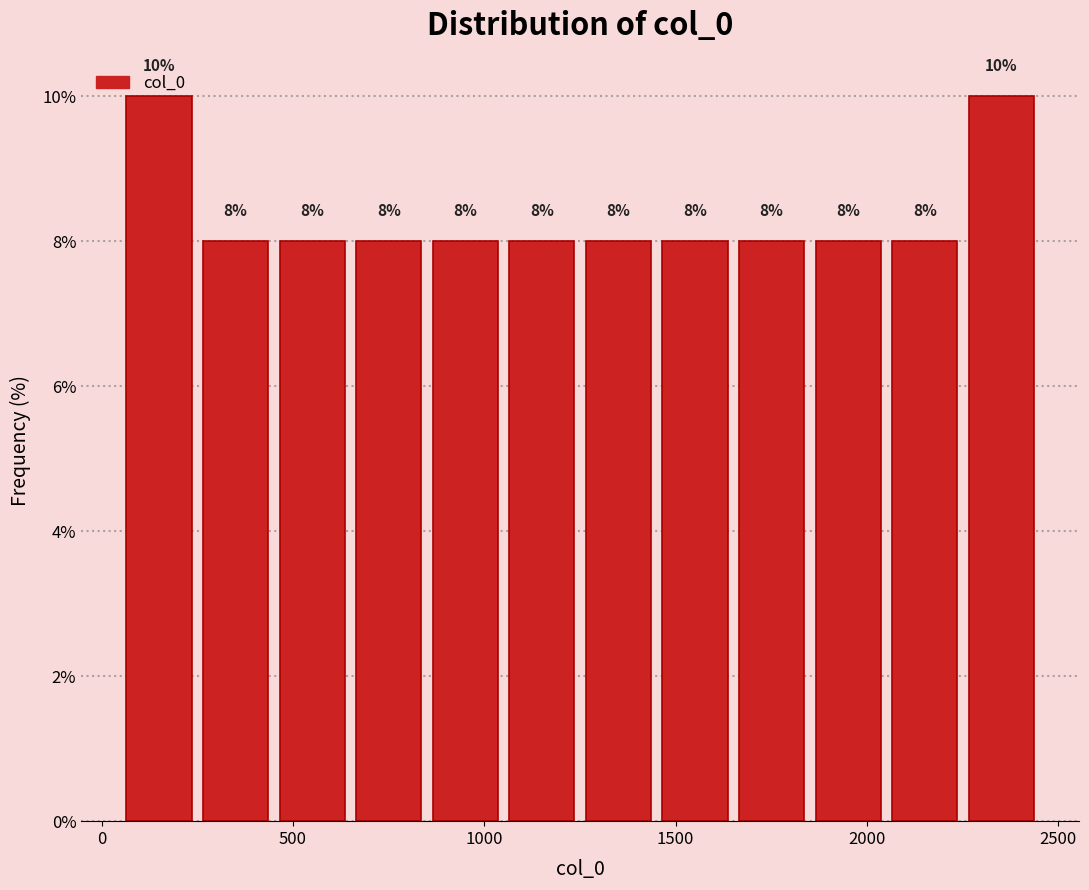

What is the height of the bar covering 450 to 650 on the x-axis? The bar edges are not printed on the chart, so give them approximately, as read against the axis.

8